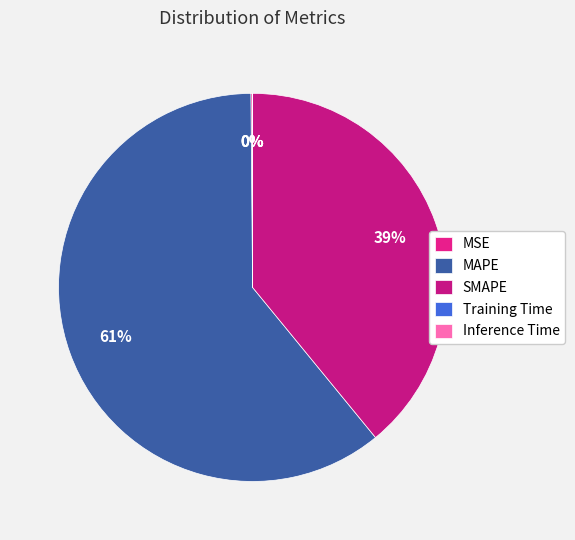

Is the sum of MAPE and SMAPE greater than half?

Yes